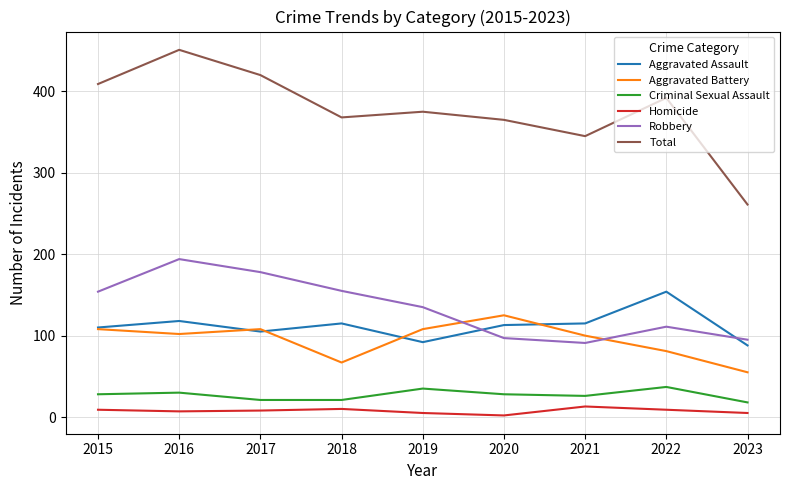

In Robbery, how many points are lower than both neighbors (excluding endpoints)?

1